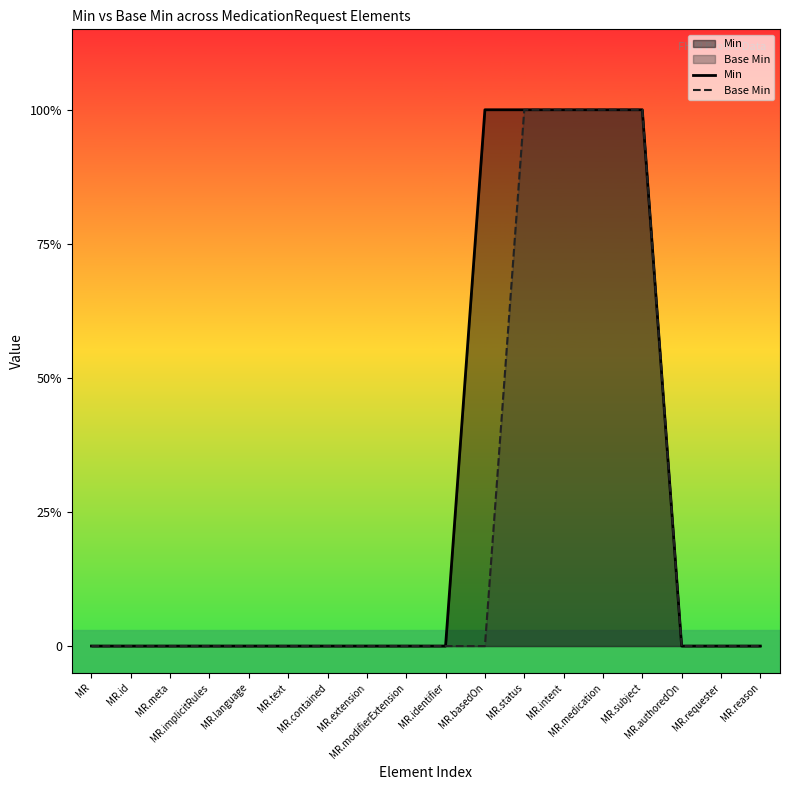

True or false: Base Min has a value of 1 at MR.intent.

True